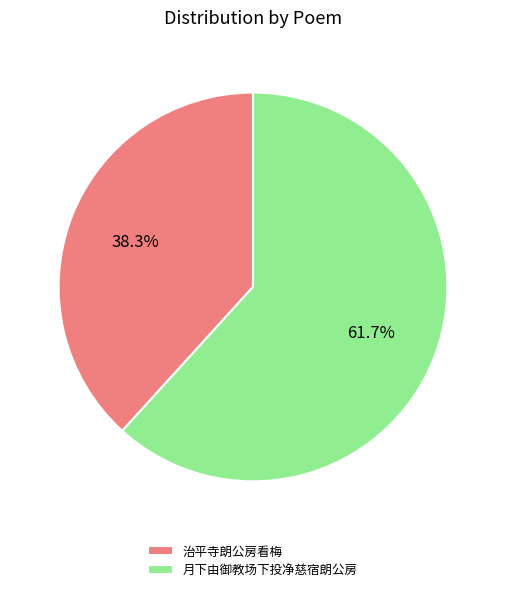

Is 月下由御教场下投净慈宿朗公房 the majority of the pie?

Yes